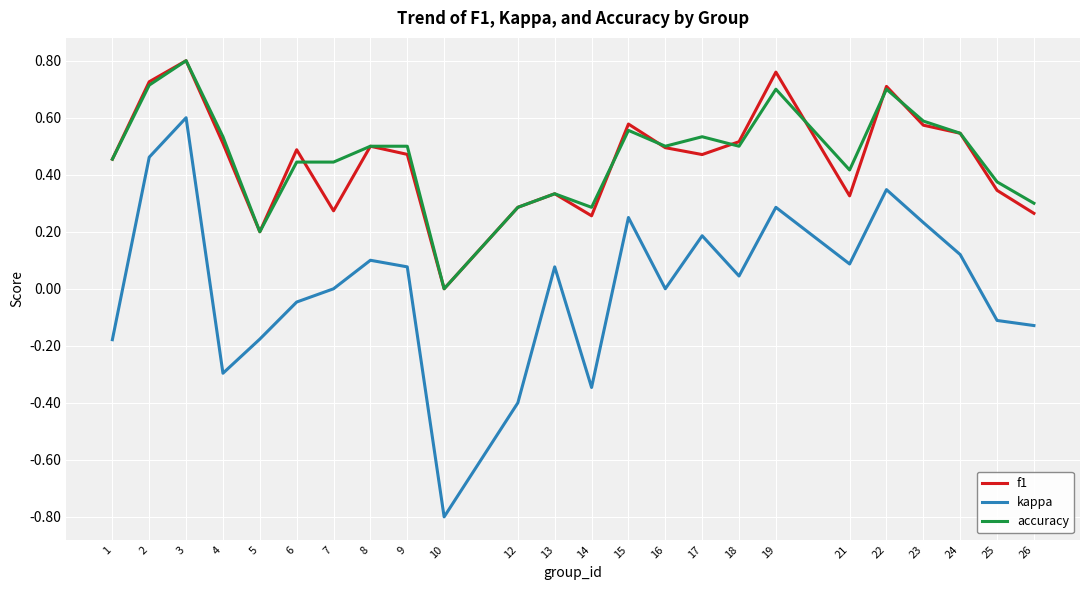

The value of accuracy at 26 is 0.3. True or false?

True